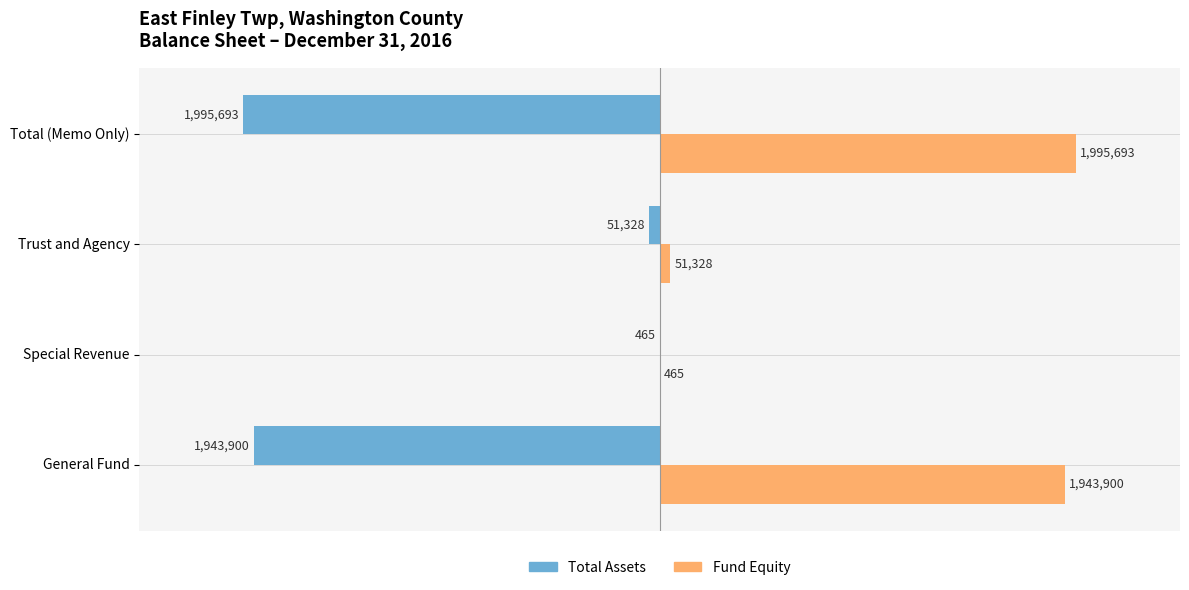

Reading left to right, extract all data points from this chart.

Total Assets: -1943900	-465	-51328	-1995693
Fund Equity: 1943900	465	51328	1995693